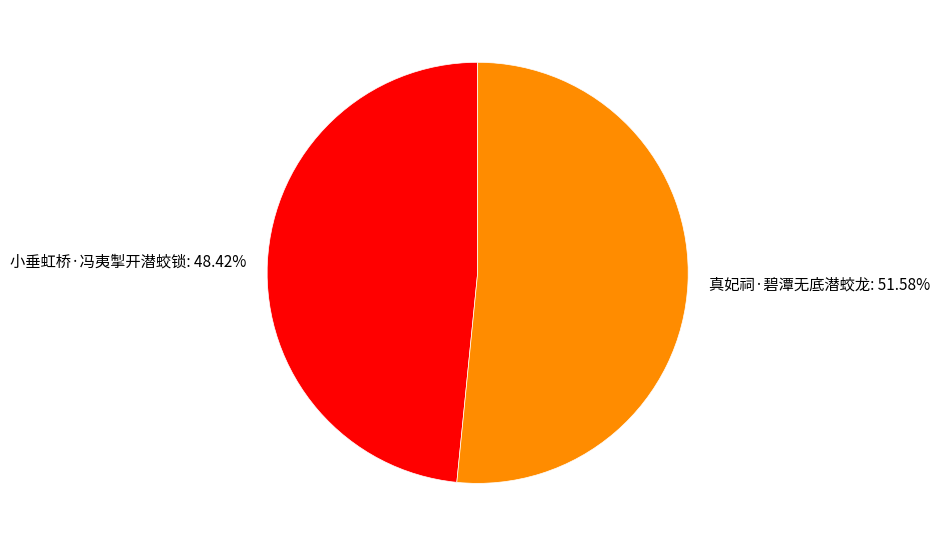

Rank the categories by value from lowest to highest.

小垂虹桥·冯夷掣开潜蛟锁, 真妃祠·碧潭无底潜蛟龙